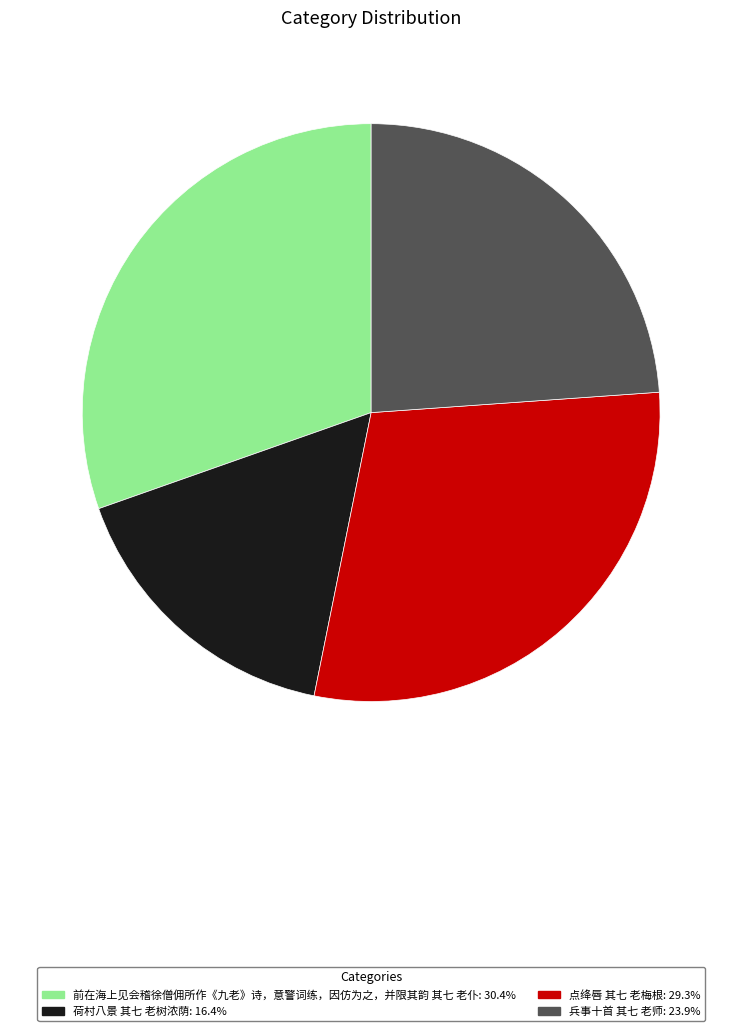

How many slices are in this pie chart?

4